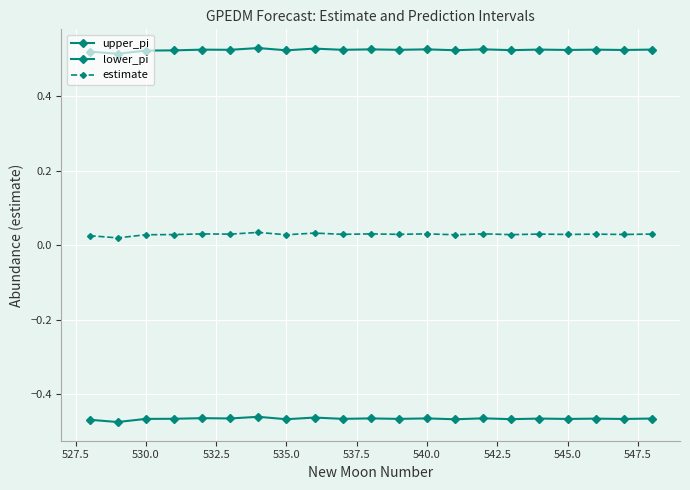

What is the lowest value of the upper_pi series?

0.5